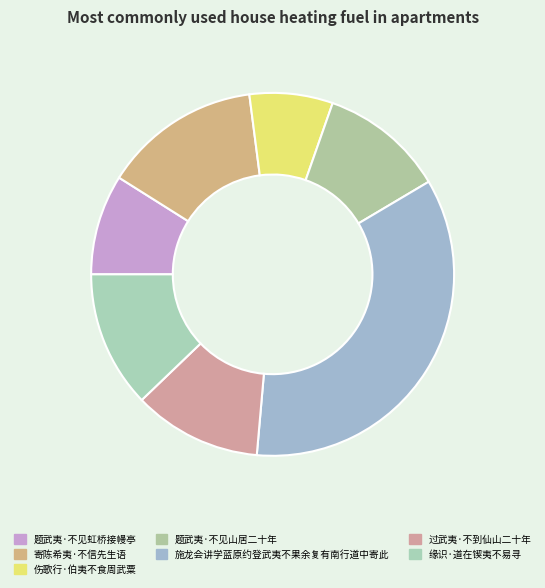

Does any single category account for the majority?

No